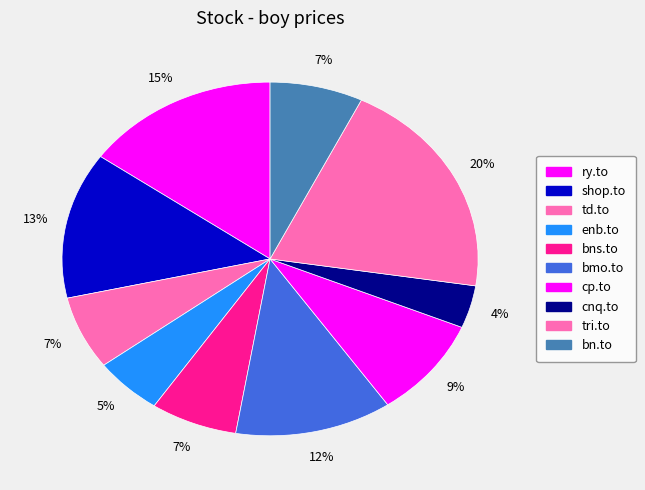

Rank the categories by value from lowest to highest.

cnq.to, enb.to, td.to, bns.to, bn.to, cp.to, bmo.to, shop.to, ry.to, tri.to